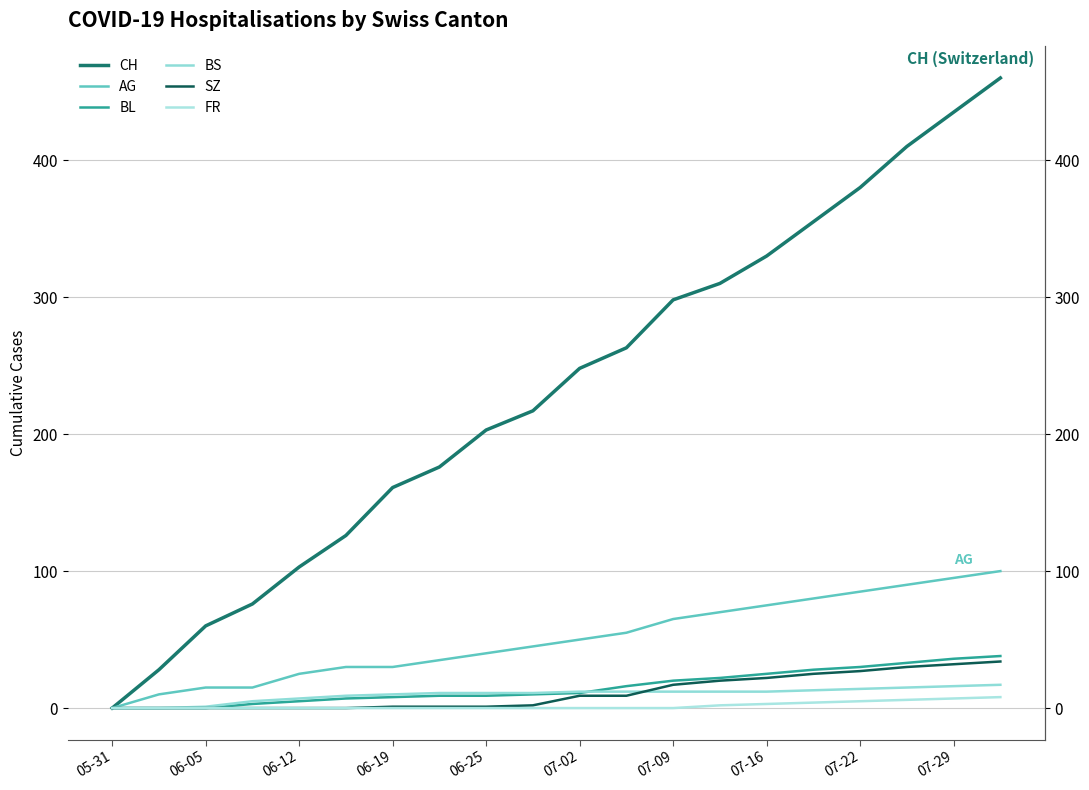

How many lines are shown in the chart?

6